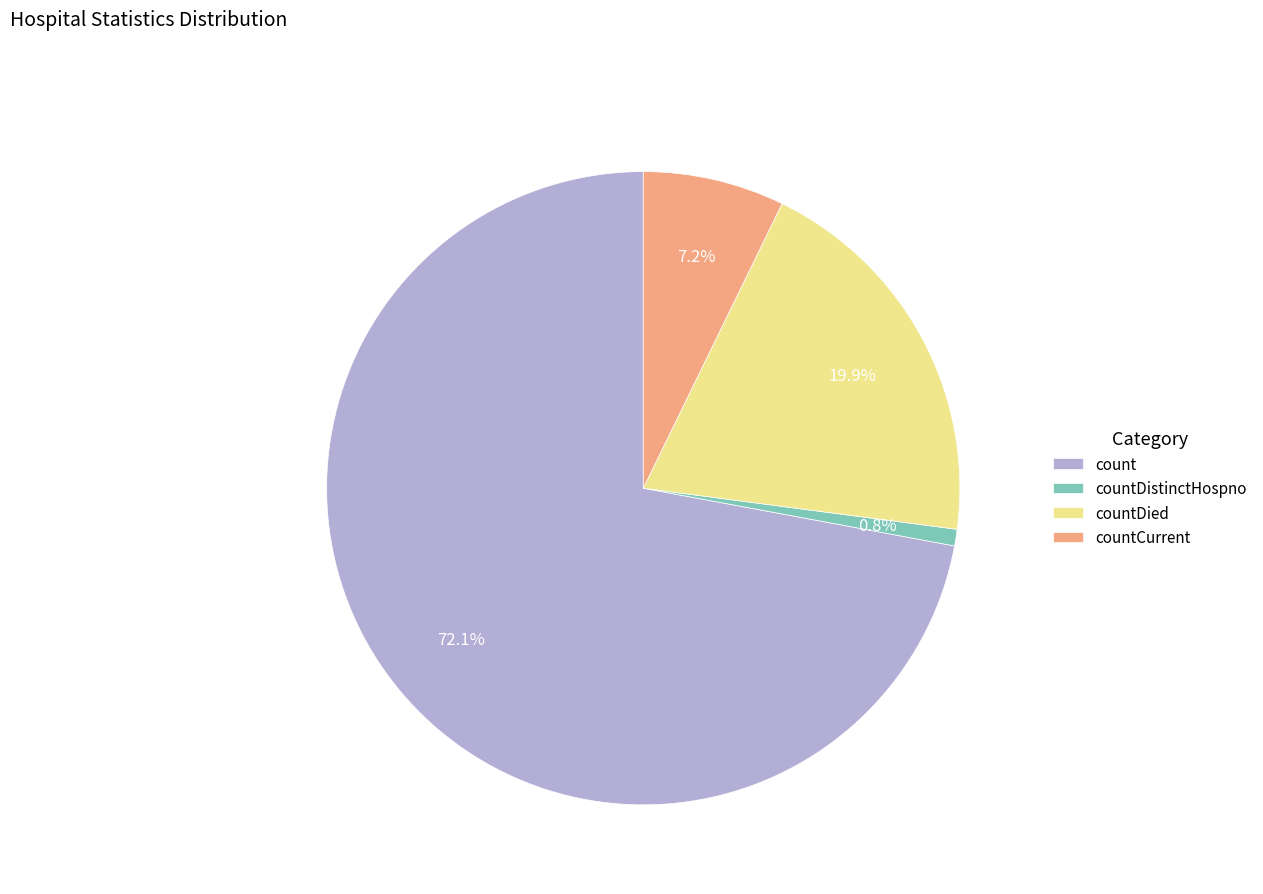

Which has a higher value, count or countCurrent?

count